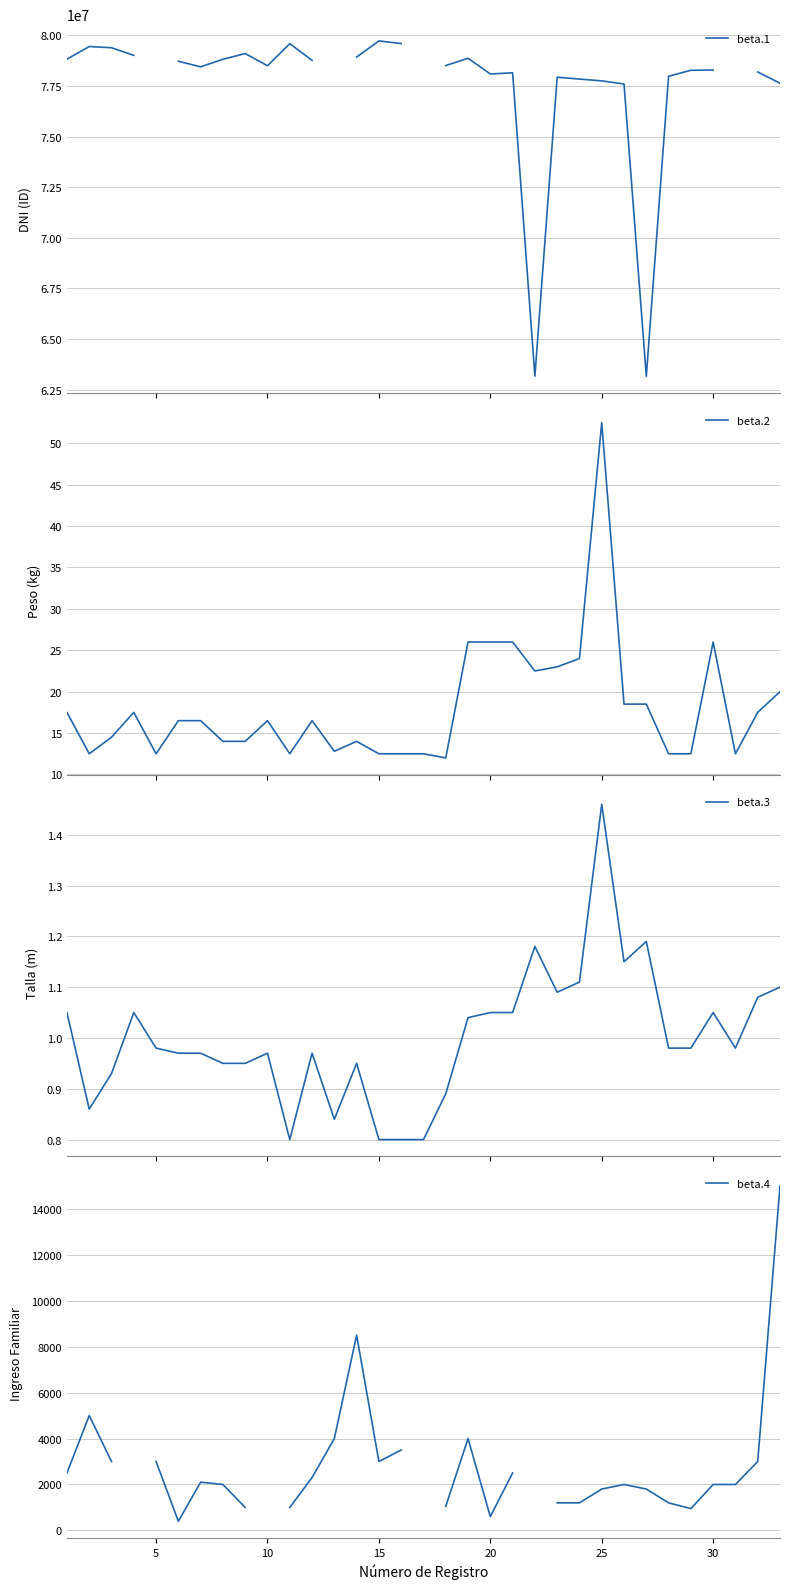

Does the chart display data point markers on the line(s)?

No